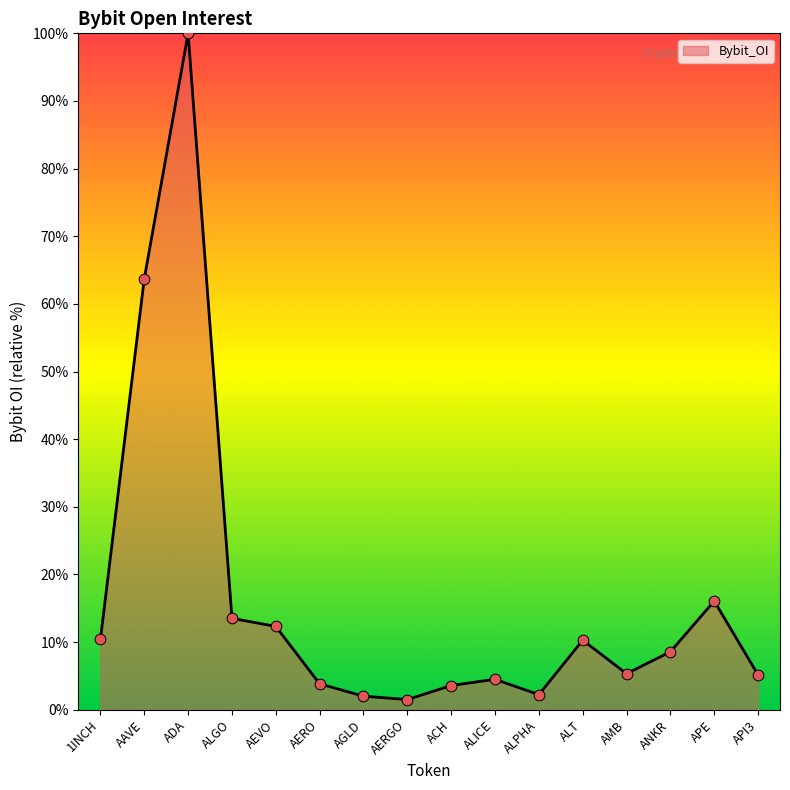

Approximately how many times larger is the value at AERO compared to AAVE?

0.1